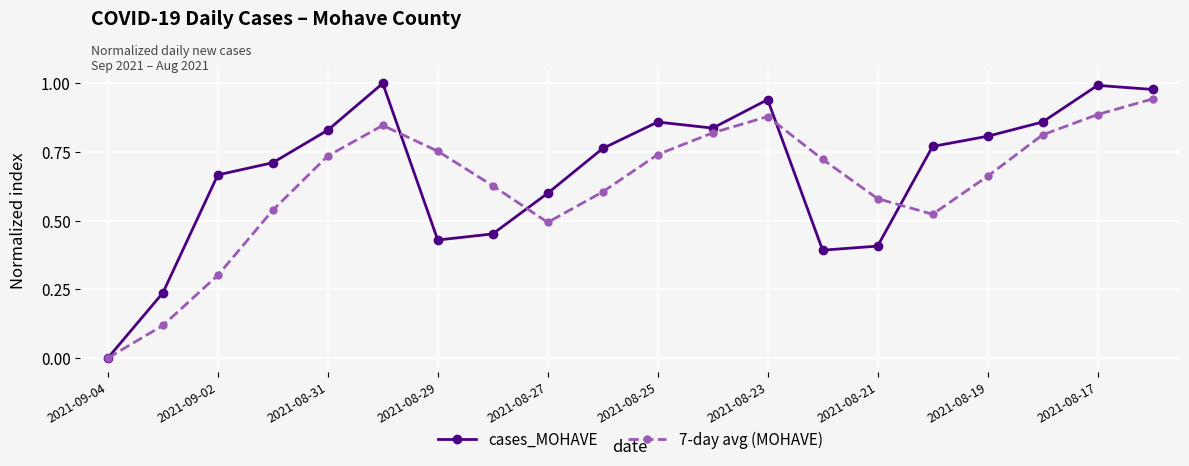

Which series has the widest spread of values?

cases_MOHAVE